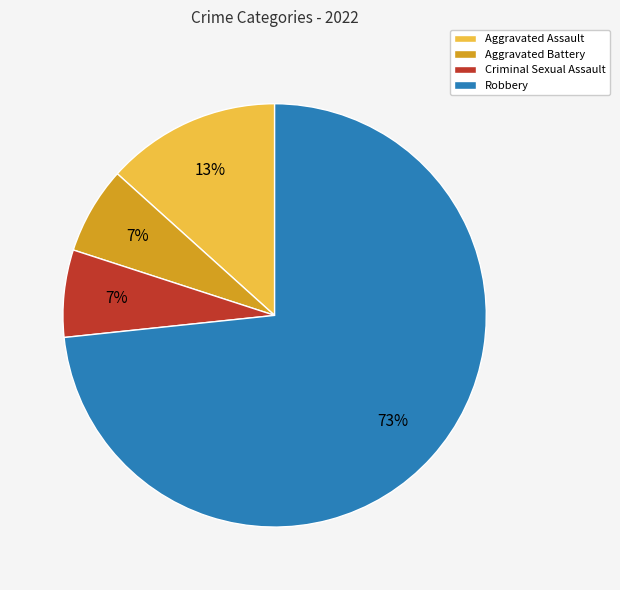

To the nearest percent, what portion does Criminal Sexual Assault represent?

7%